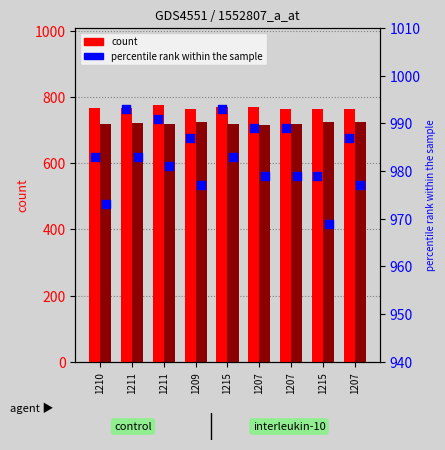

At which category is the sum across all series the highest?

1211